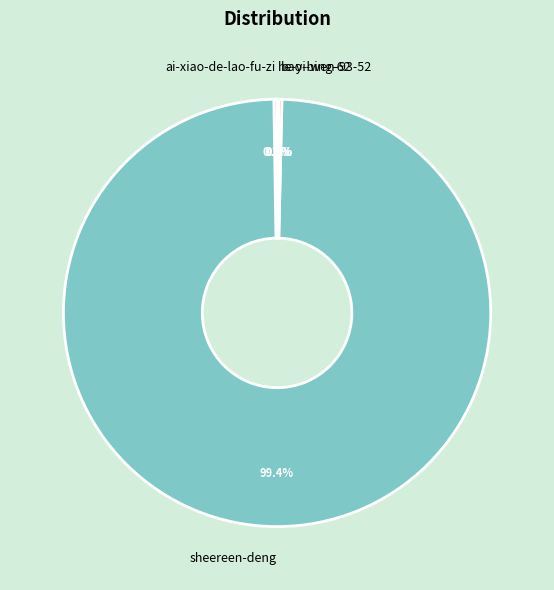

Which slice is the largest?

sheereen-deng